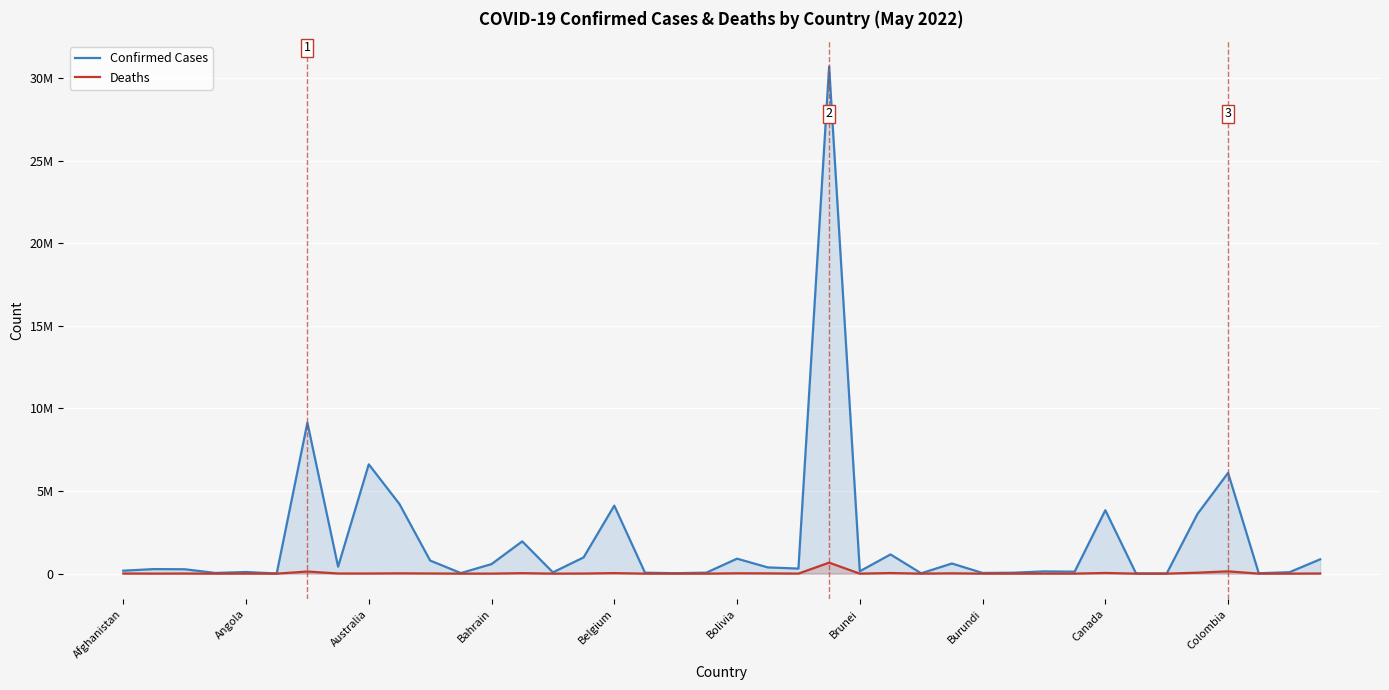

What is the value of the Deaths point at the 36th from the left?

57722